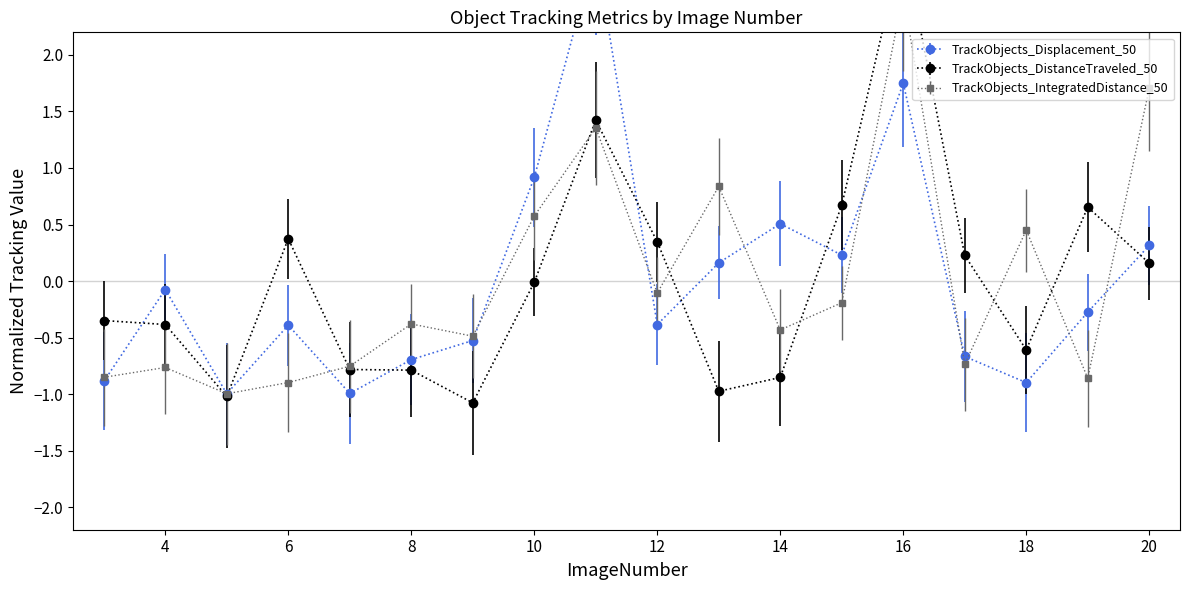

How many interior local valleys does the TrackObjects_Displacement_50 series have?

5